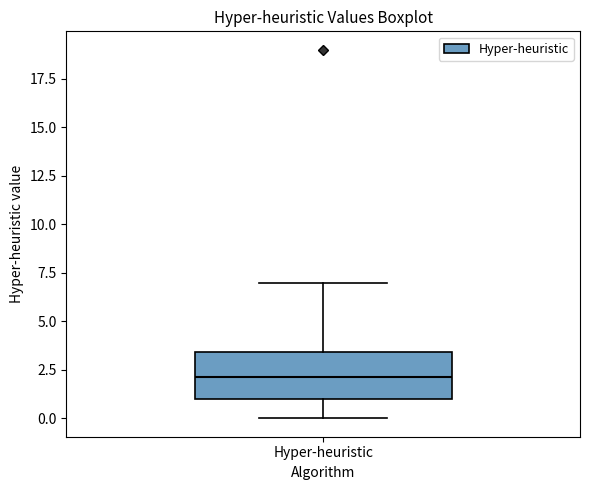

Transcribe this box plot: give where the median line is, the range the box spans, and where the two whiskers end, as read against the y-axis. The values are not printed on the chart, so give them approximately, as read against the axis.

median 2.0, box 1.0 to 3.5, whiskers 0.0 to 7.0